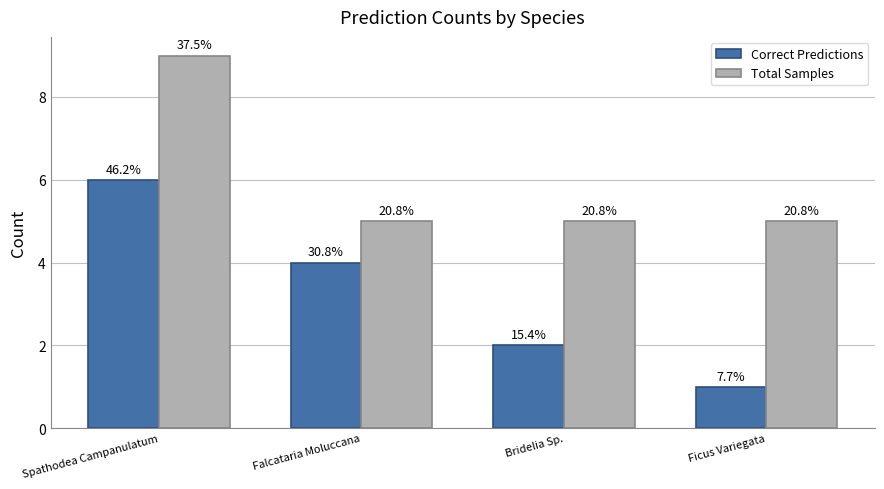

Which label corresponds to the smallest value in the chart?

Ficus Variegata